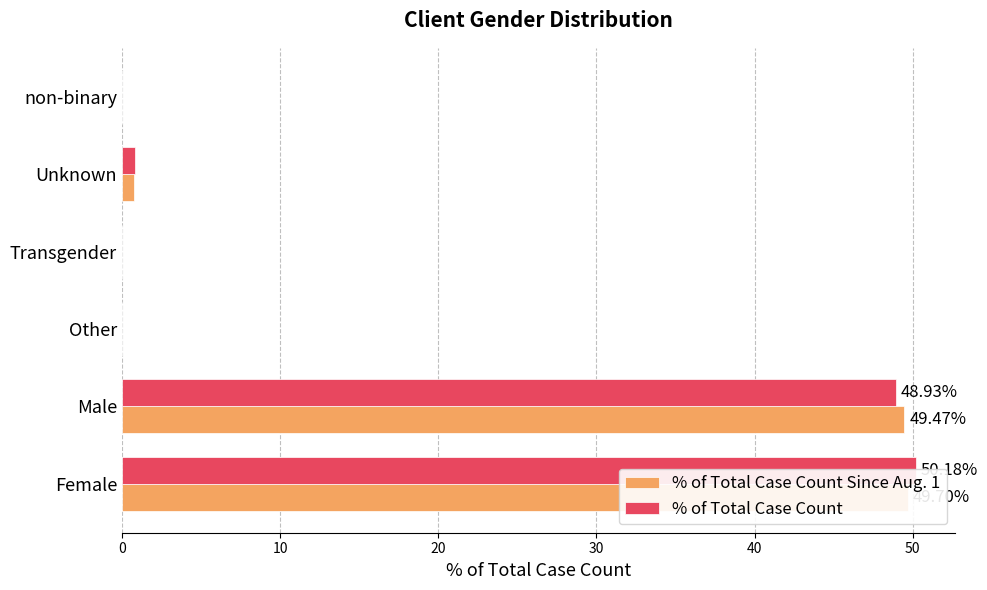

What is the difference between the maximum and minimum values in the % of Total Case Count series?

50.2